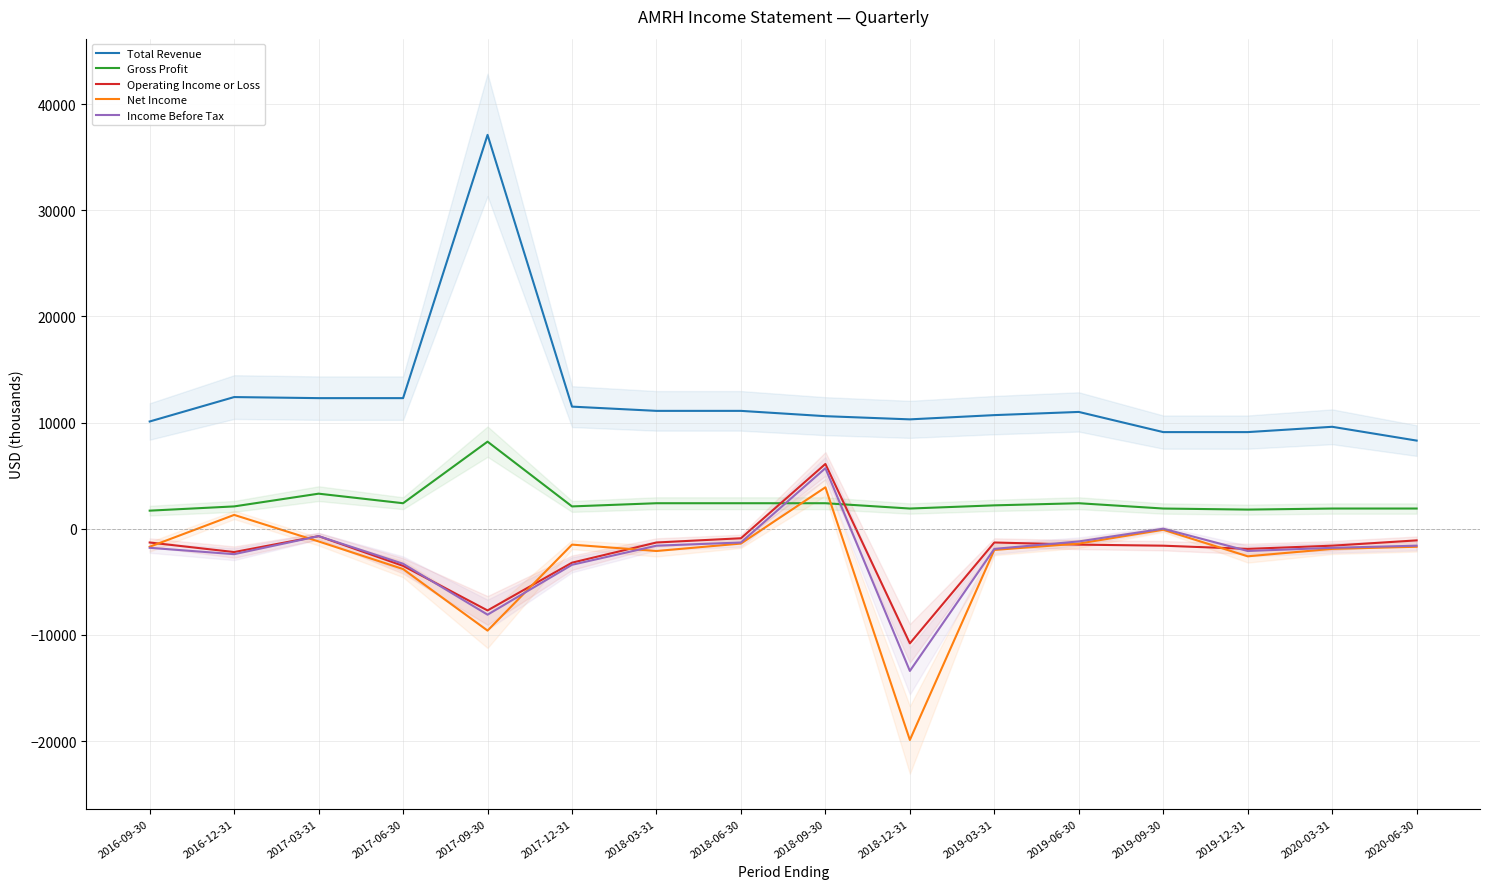

In Net Income, how many points are lower than both neighbors (excluding endpoints)?

4